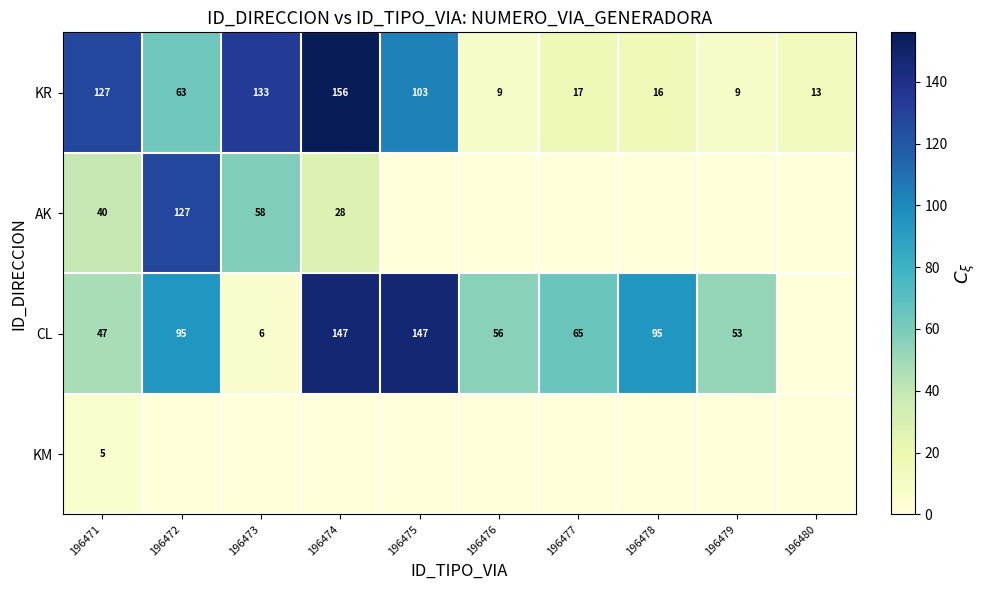

What is the sum of the KR values at 196479 and 196476?

18